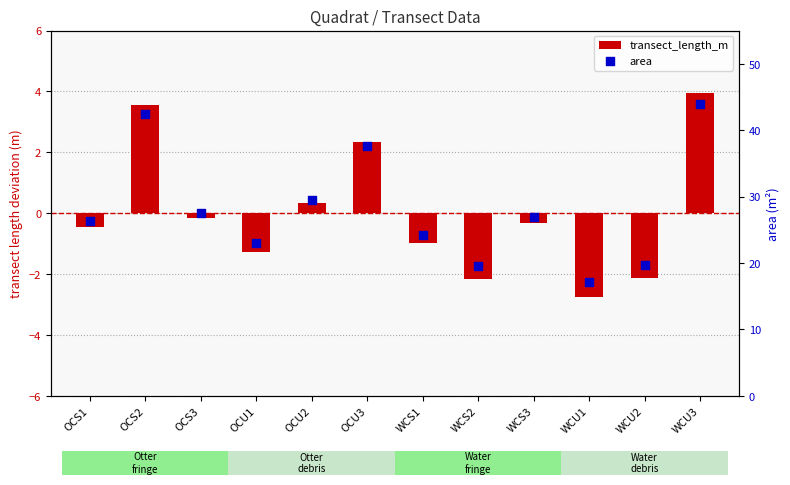

What are all the series names shown in the legend?

transect_length_m, area